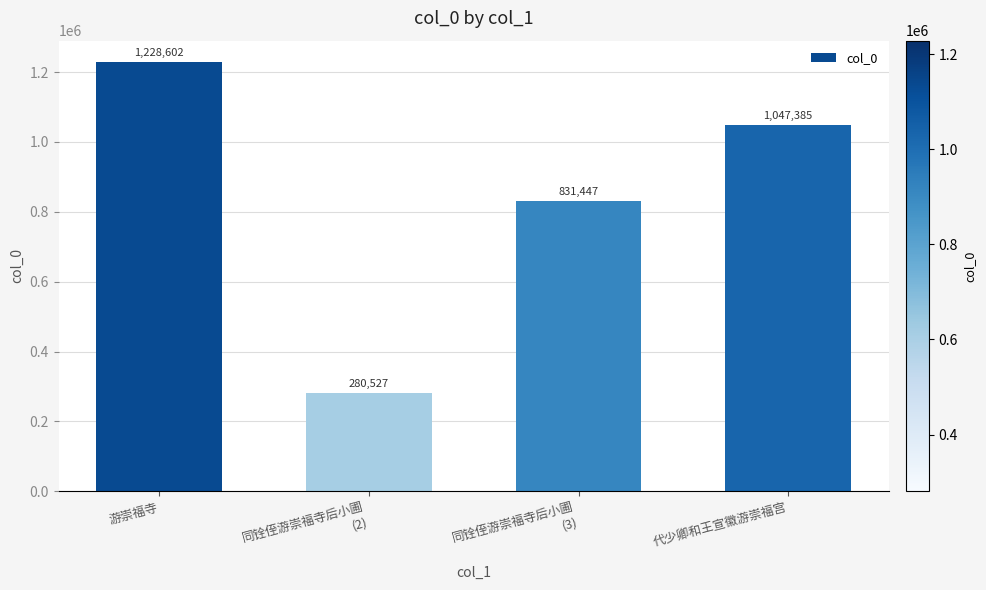

What is the label of the 2nd bar from the left?

同铨侄游崇福寺后小圃
(2)